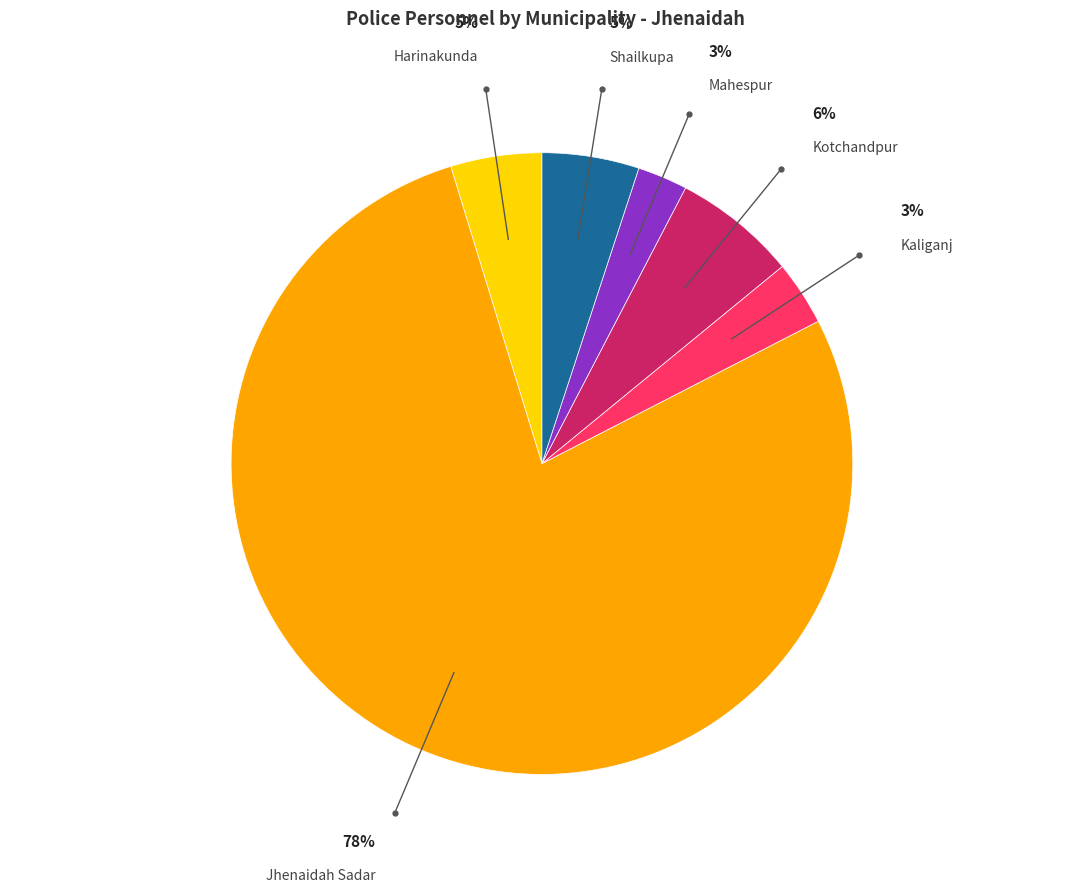

How many segments does this pie chart have?

6